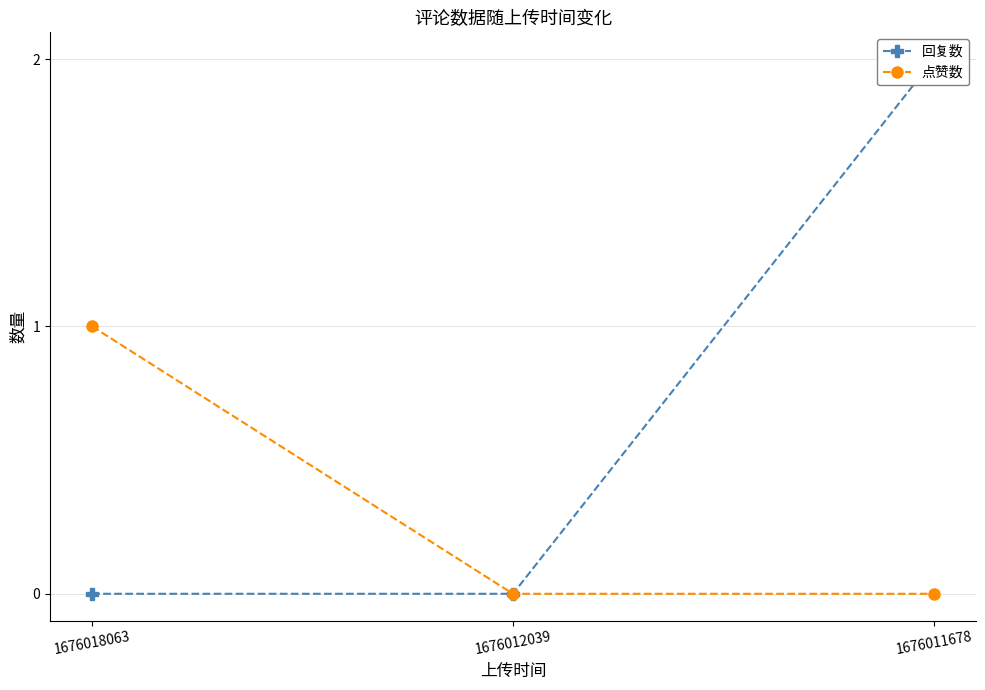

True or false: 回复数 has a value of 1 at 1676012039.

False